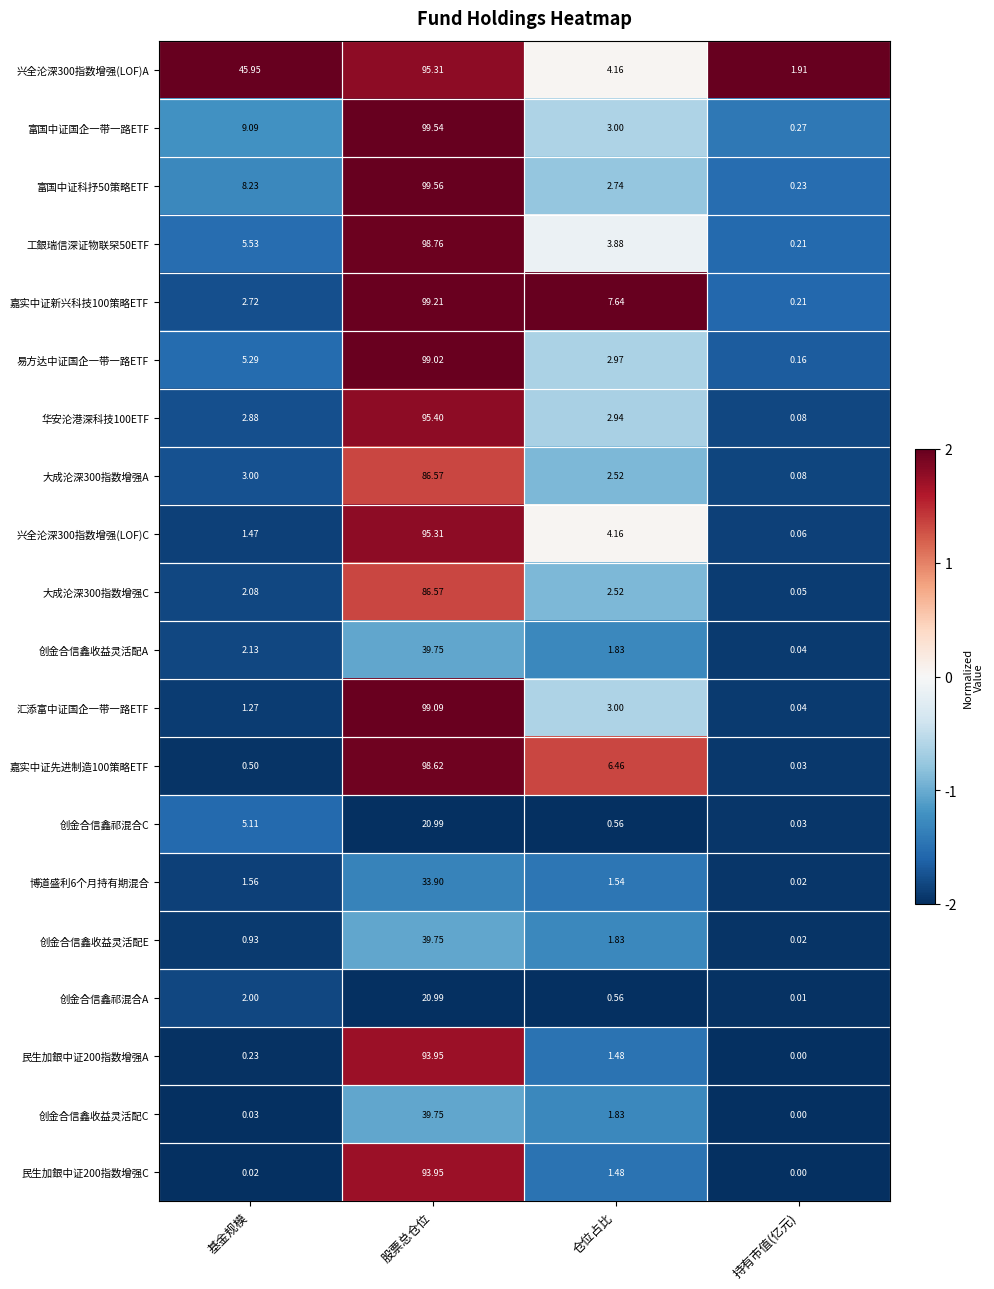

At which label does 创金合信鑫收益灵活配A first exceed 2?

基金规模